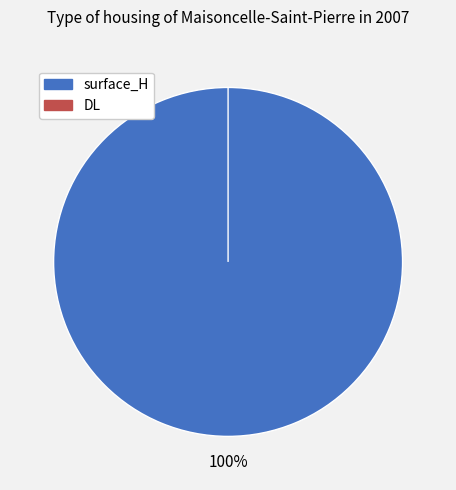

Rank the categories by value from highest to lowest.

surface_H, DL